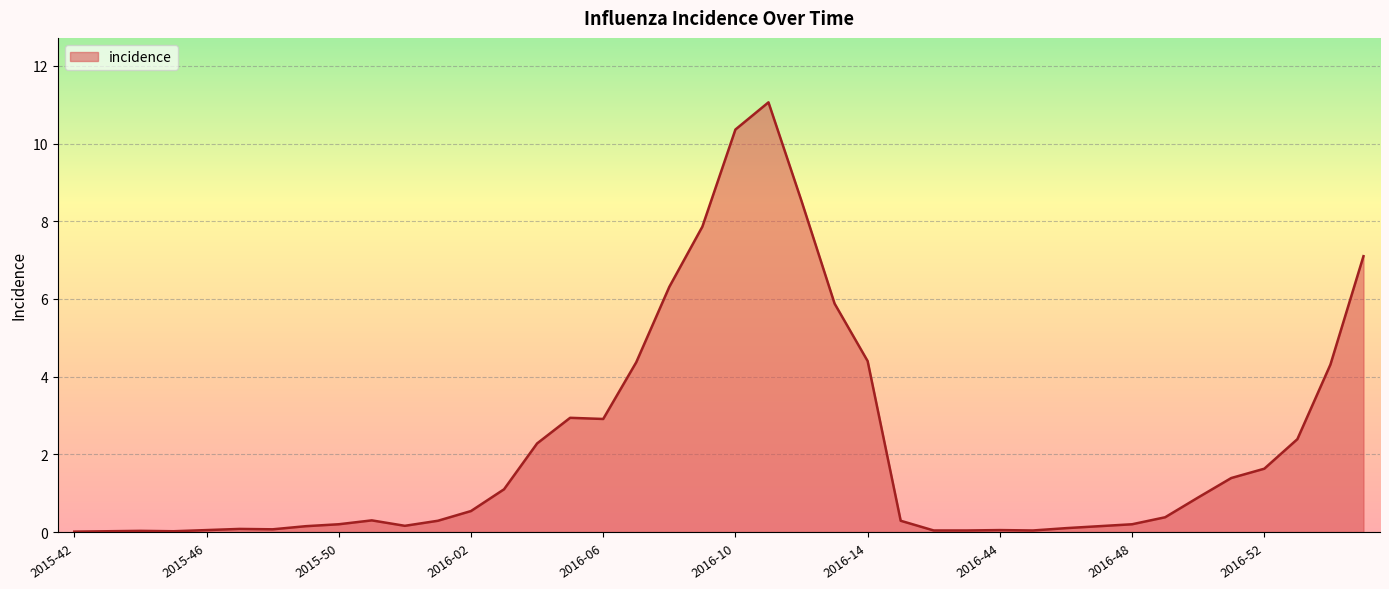

Does the chart display data point markers on the line(s)?

No